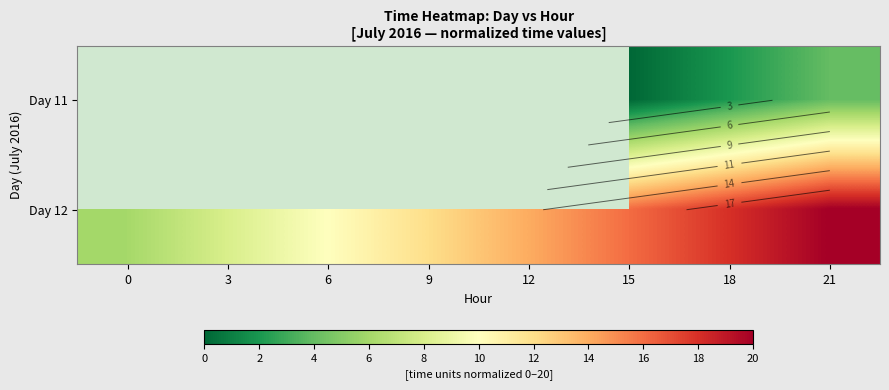

What is the difference between the maximum and minimum values in the Day 12 series?

14.0